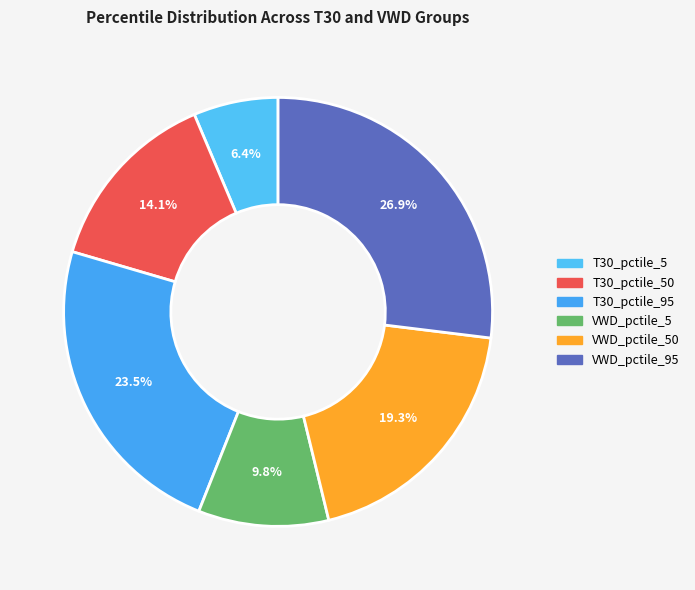

How many slices are in this pie chart?

6